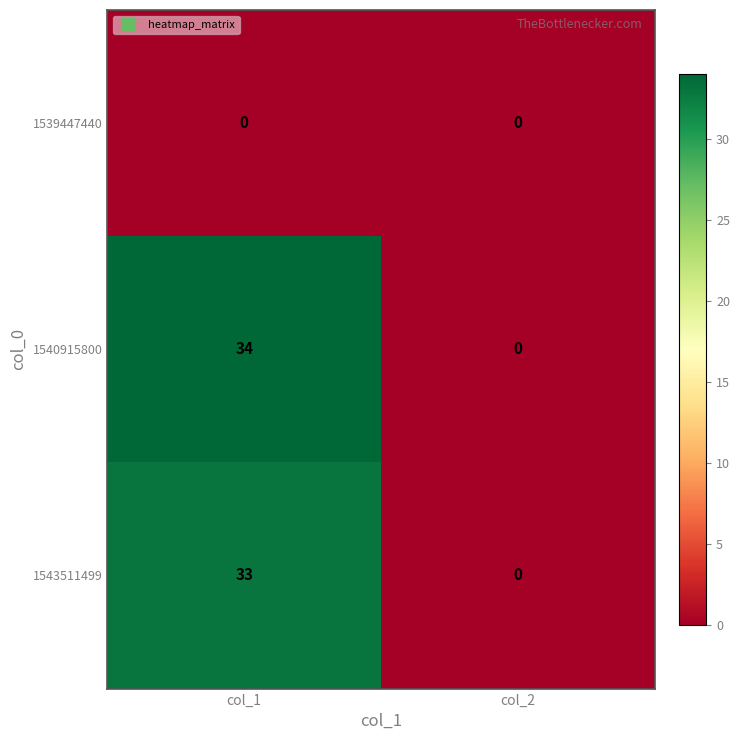

The 1540915800 series shows 18 at col_2. True or false?

False